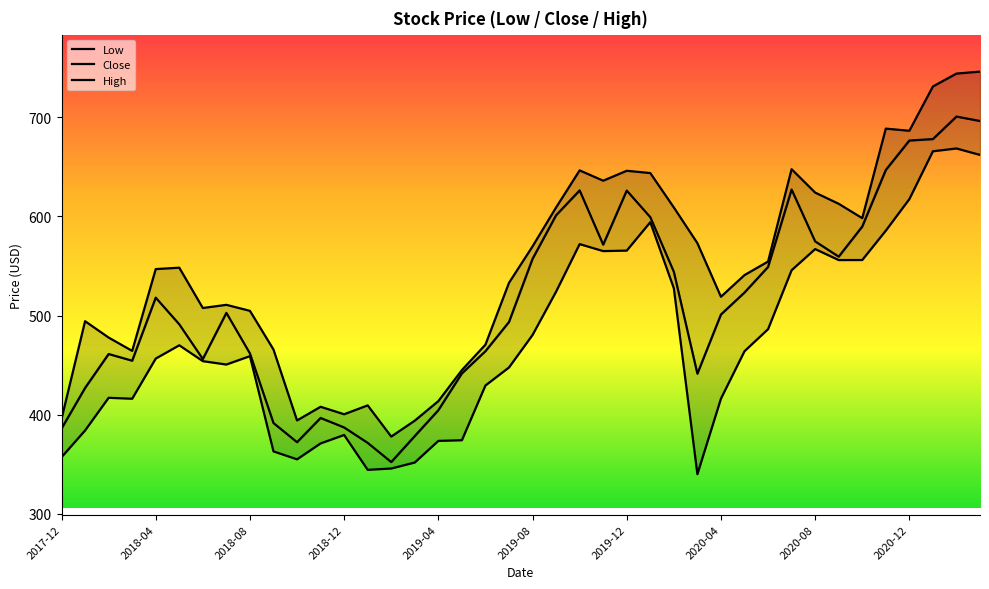

True or false: Close and Low intersect in this chart.

False